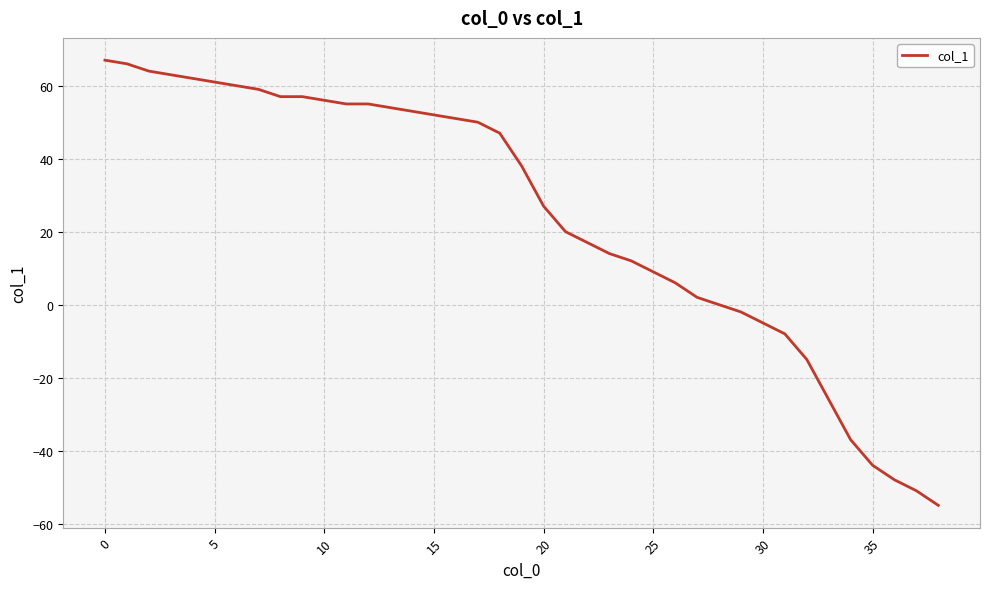

What is the smallest value displayed?

-55